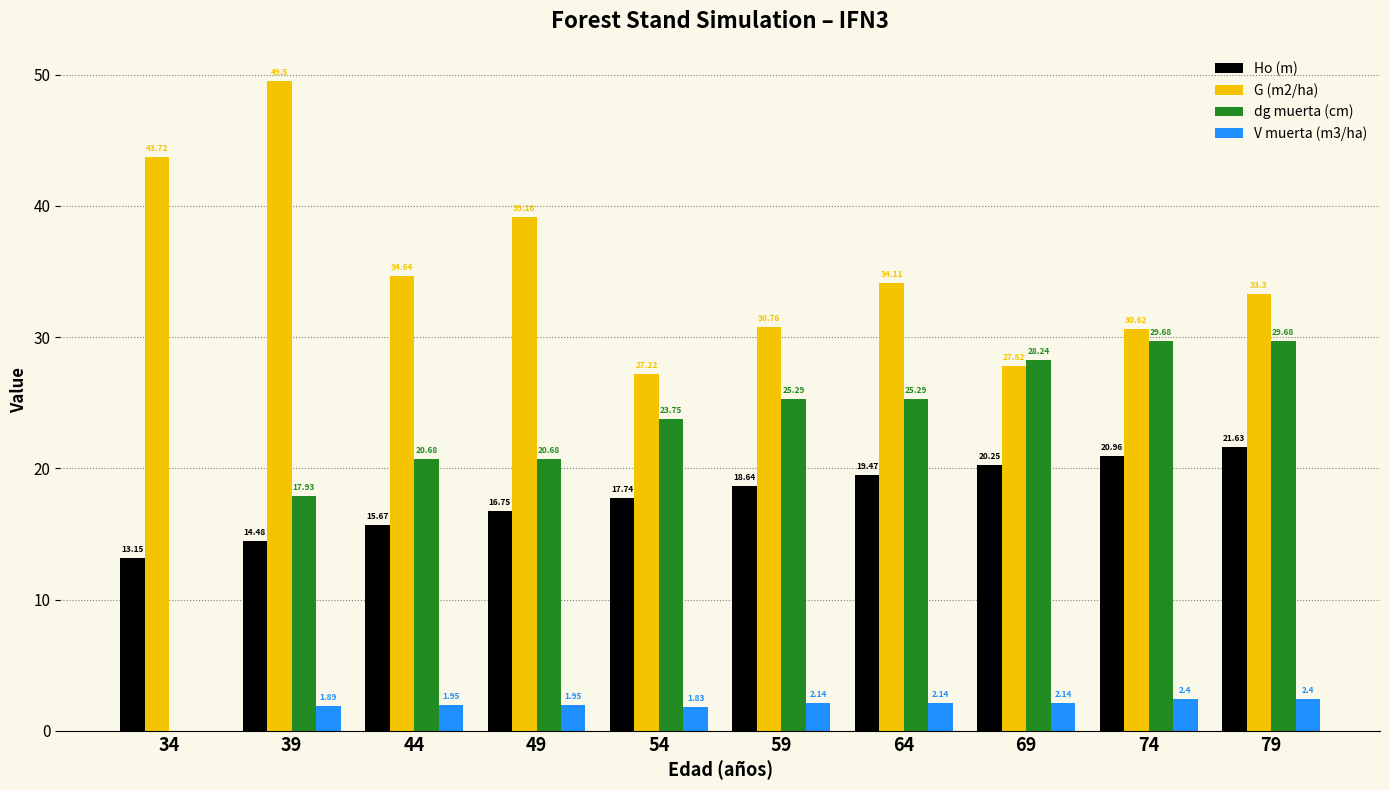

At which category is the sum across all series the highest?

79